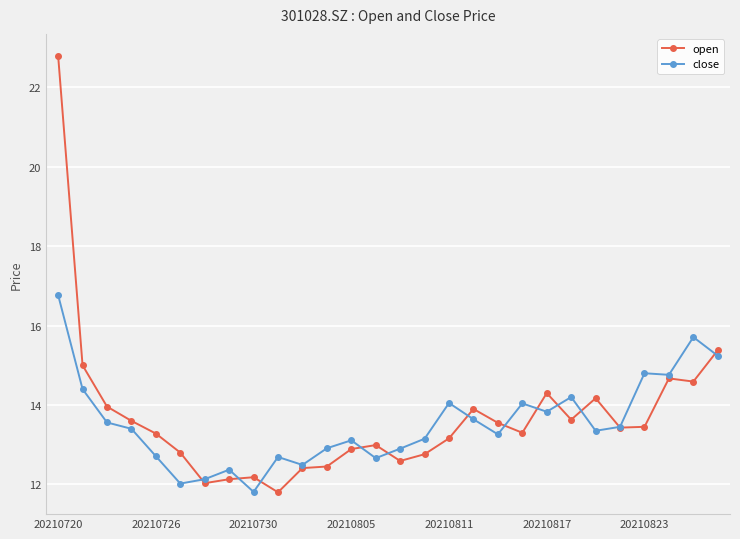

Which series has the largest range (max minus min)?

open